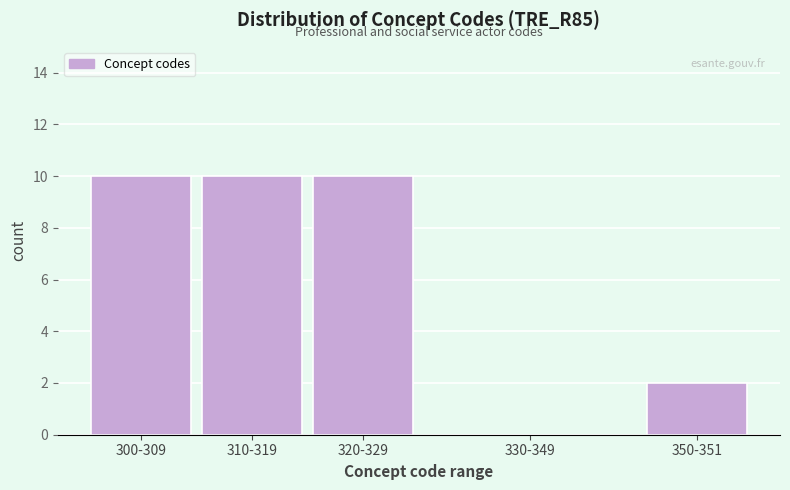

Reading left to right, list all the values displayed in this chart.

300-309=10	310-319=10	320-329=10	330-349=0	350-351=2